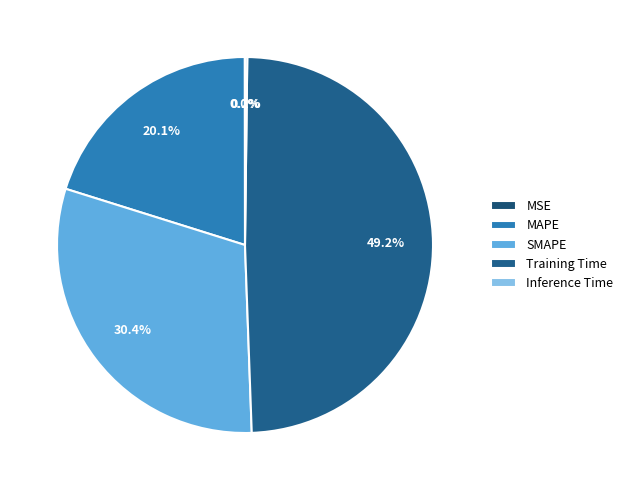

What is the largest slice in the pie chart?

Training Time